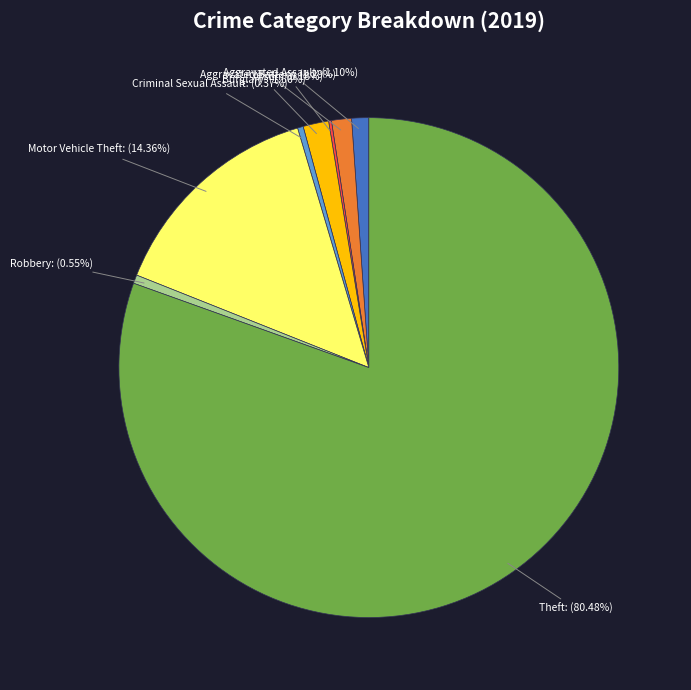

Does any single category account for the majority?

Yes